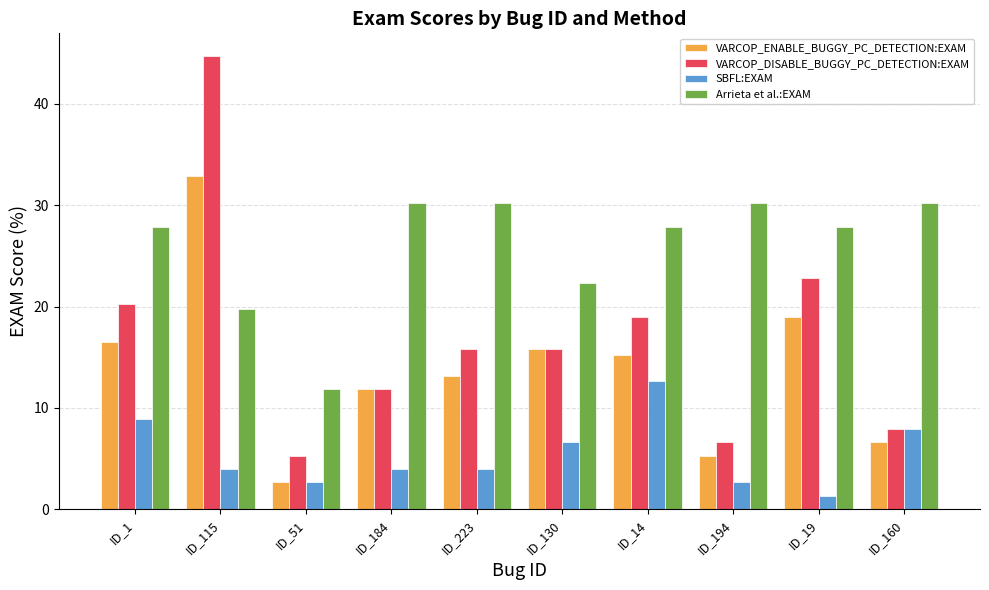

What is the greatest value displayed?

44.7